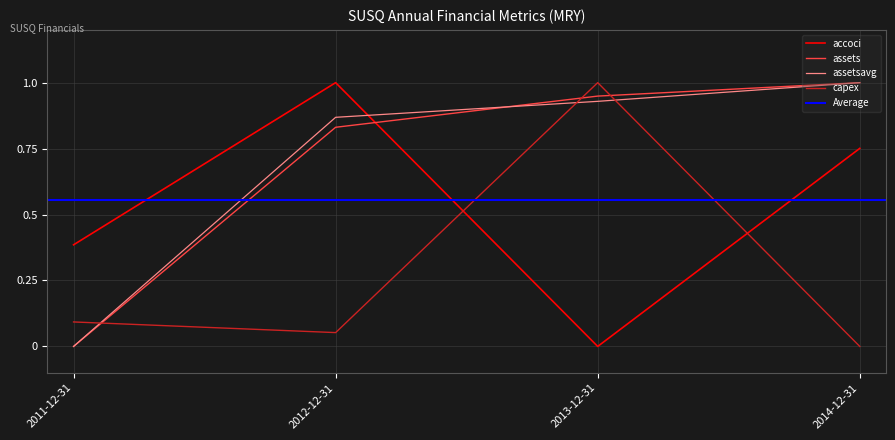

What are all the series names shown in the legend?

accoci, assets, assetsavg, capex